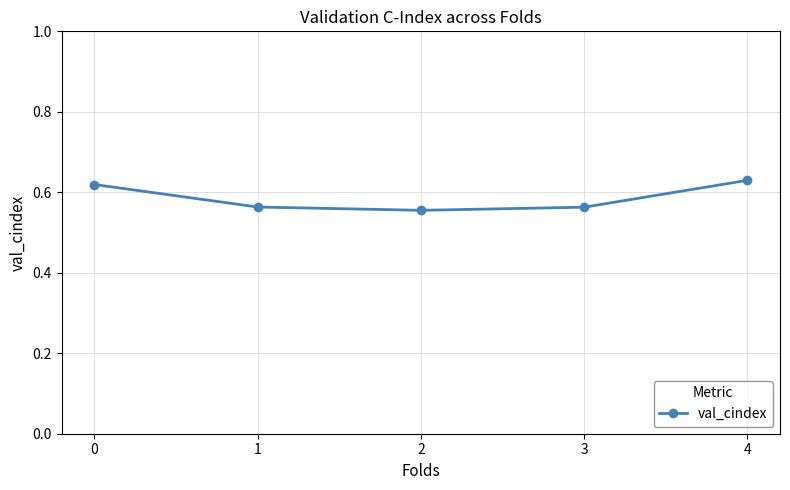

What is the change in value from 2 to 4?

+0.1